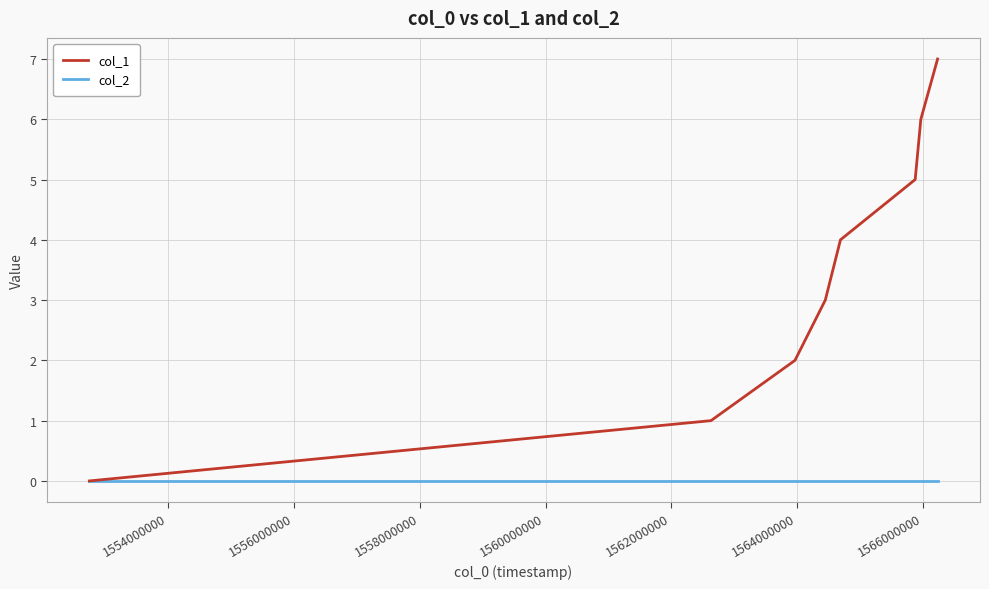

Which series has the widest spread of values?

col_1